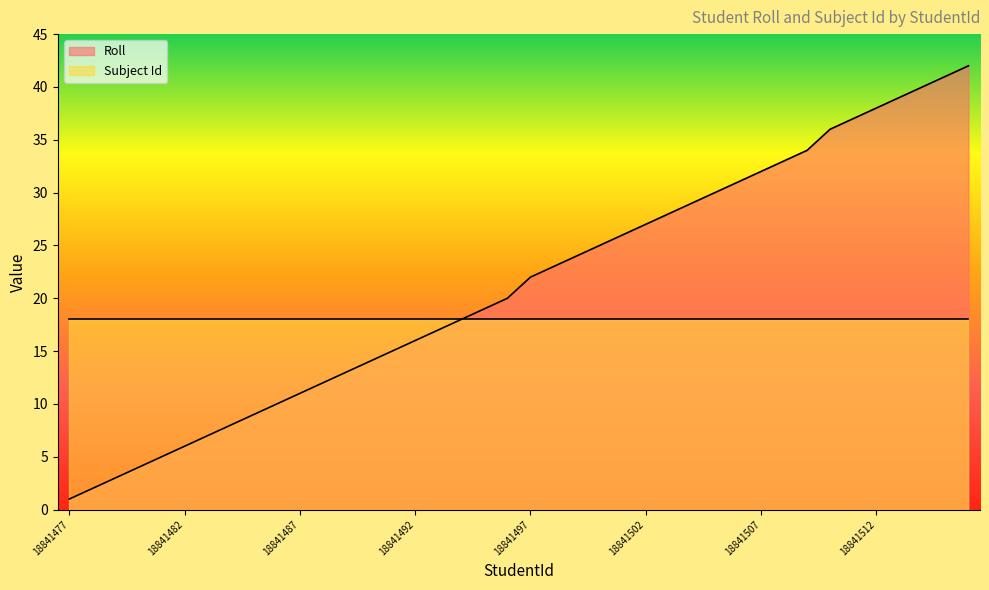

True or false: the data has more than 2 interior local peaks.

False